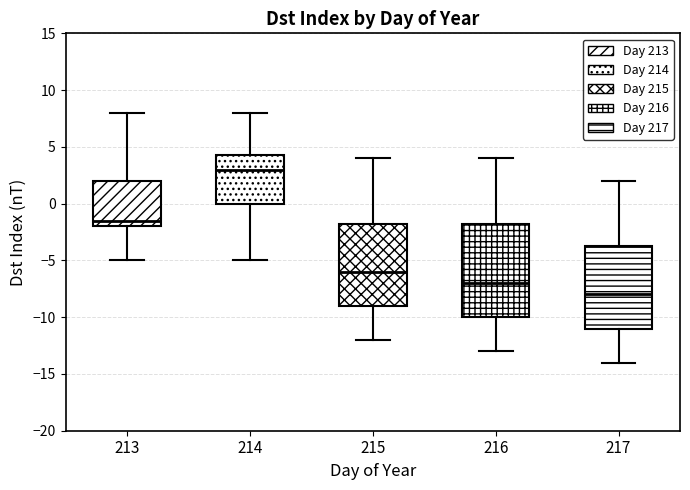

Which box's median line is the lowest?

217